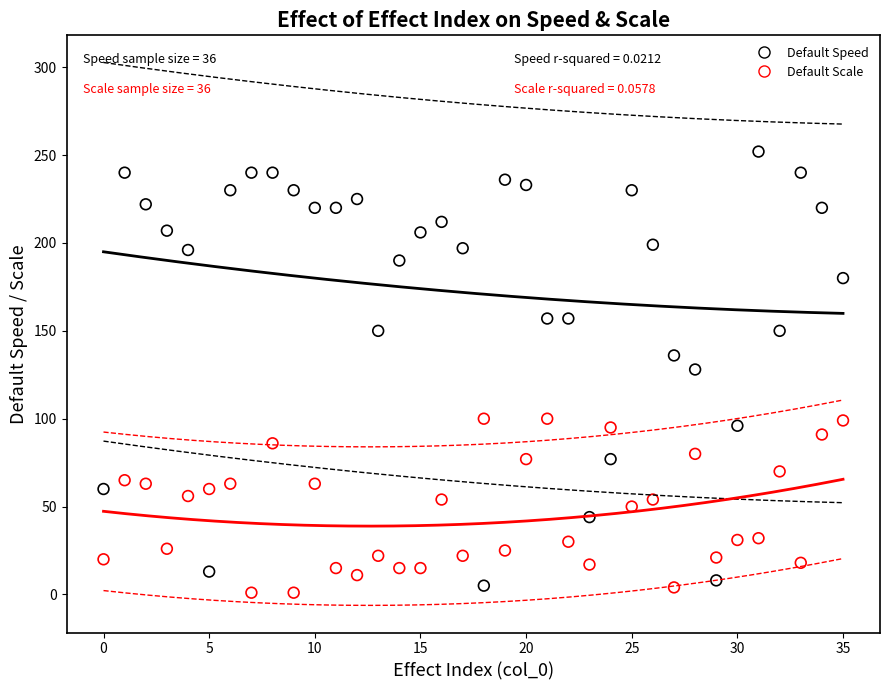

What are all the series names shown in the legend?

Default Speed, Default Scale